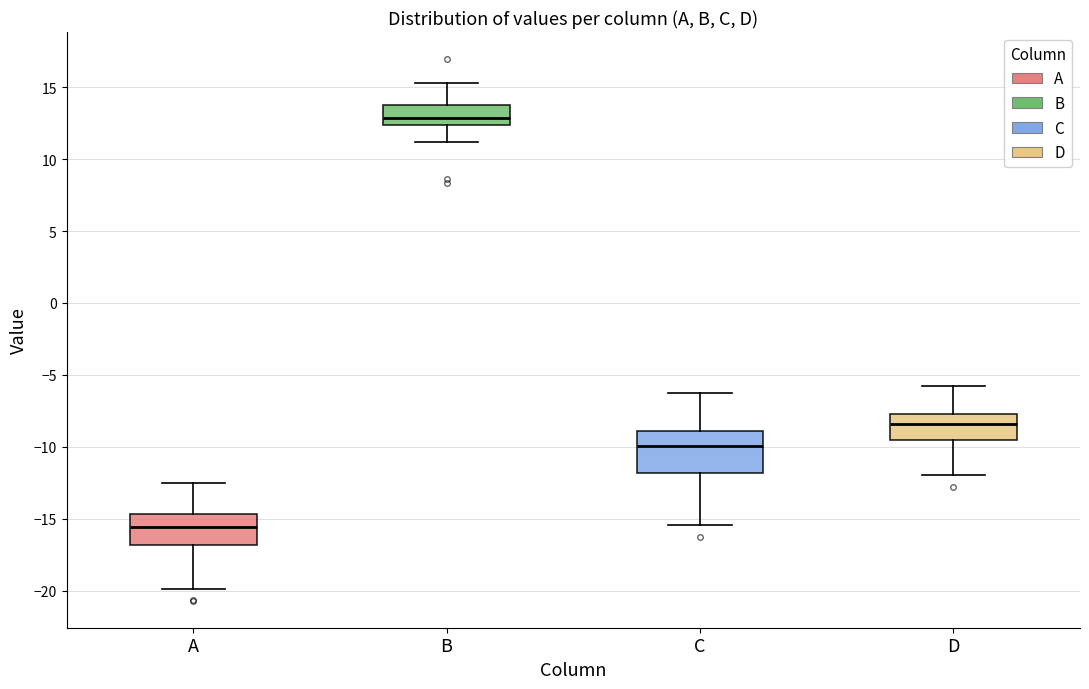

Comparing the boxes themselves (not the whiskers), which one is the tallest?

C